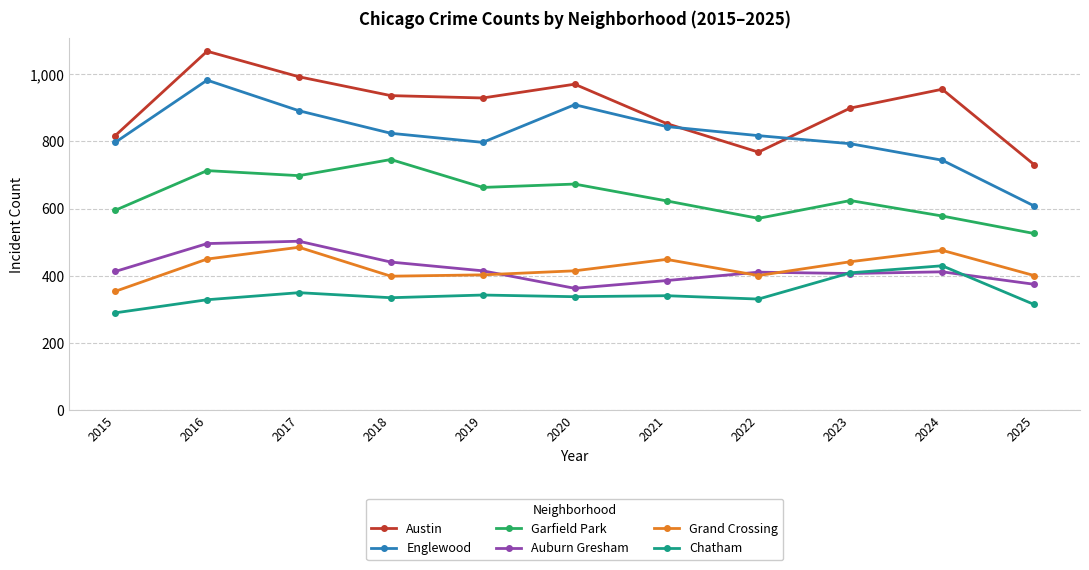

Where is Chatham nearest to the value 360?

2017